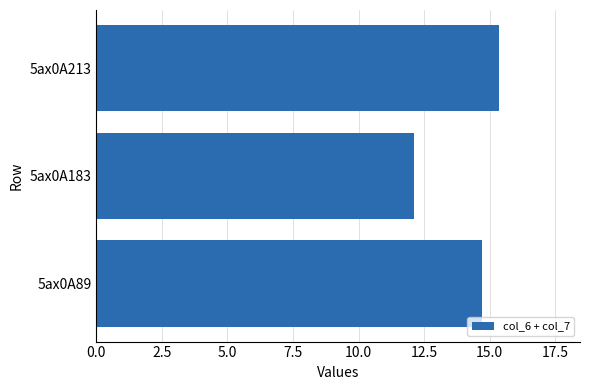

What is the sum of all values?

42.2